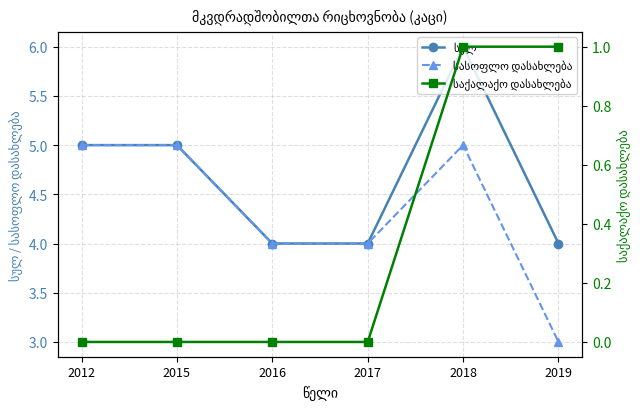

Reading left to right, transcribe all the data shown in this chart.

სულ: 2012=5	2015=5	2016=4	2017=4	2018=6	2019=4
სასოფლო დასახლება: 2012=5	2015=5	2016=4	2017=4	2018=5	2019=3
საქალაქო დასახლება: 2012=0	2015=0	2016=0	2017=0	2018=1	2019=1